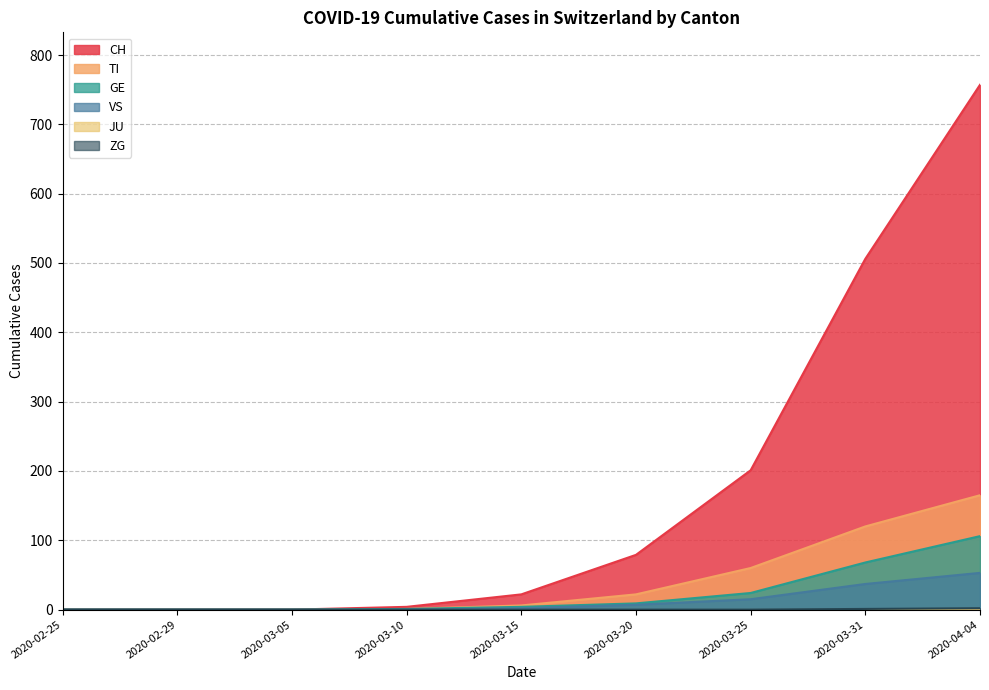

True or false: VS and GE intersect in this chart.

False